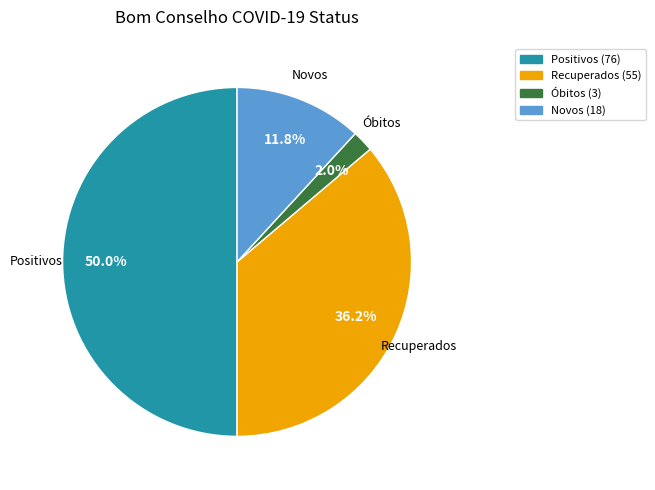

To the nearest percent, what is the average slice percentage?

25%